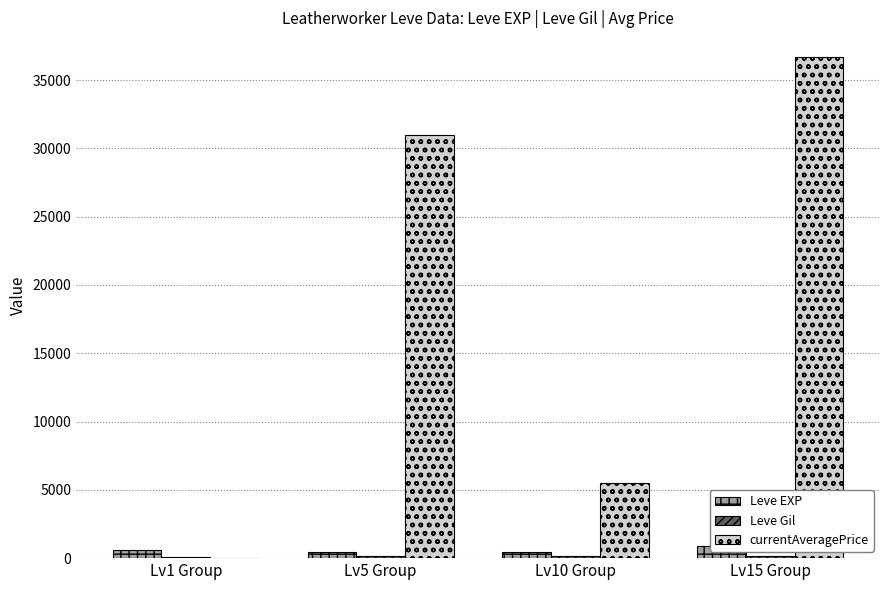

What is the greatest value displayed?

36666.7